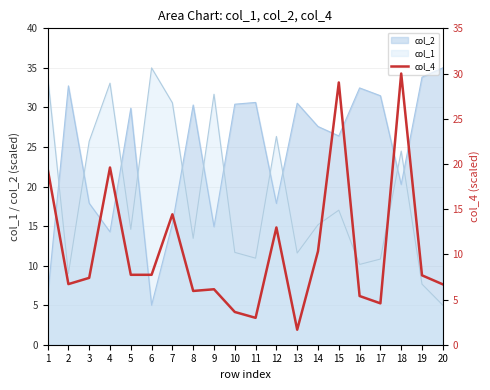

True or false: the data shows 6.2 at 17.

False